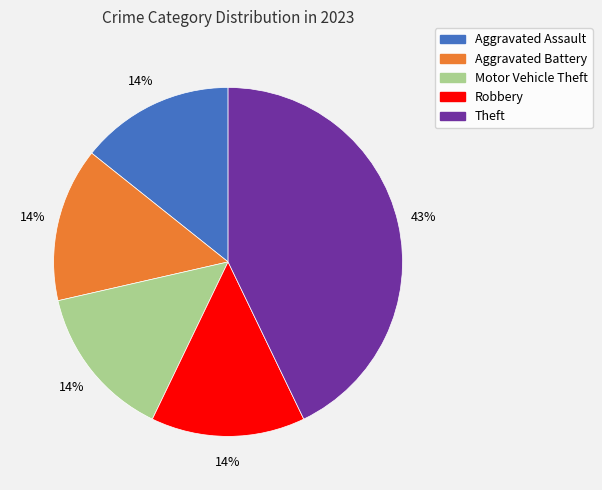

To the nearest percent, what portion does Theft represent?

43%